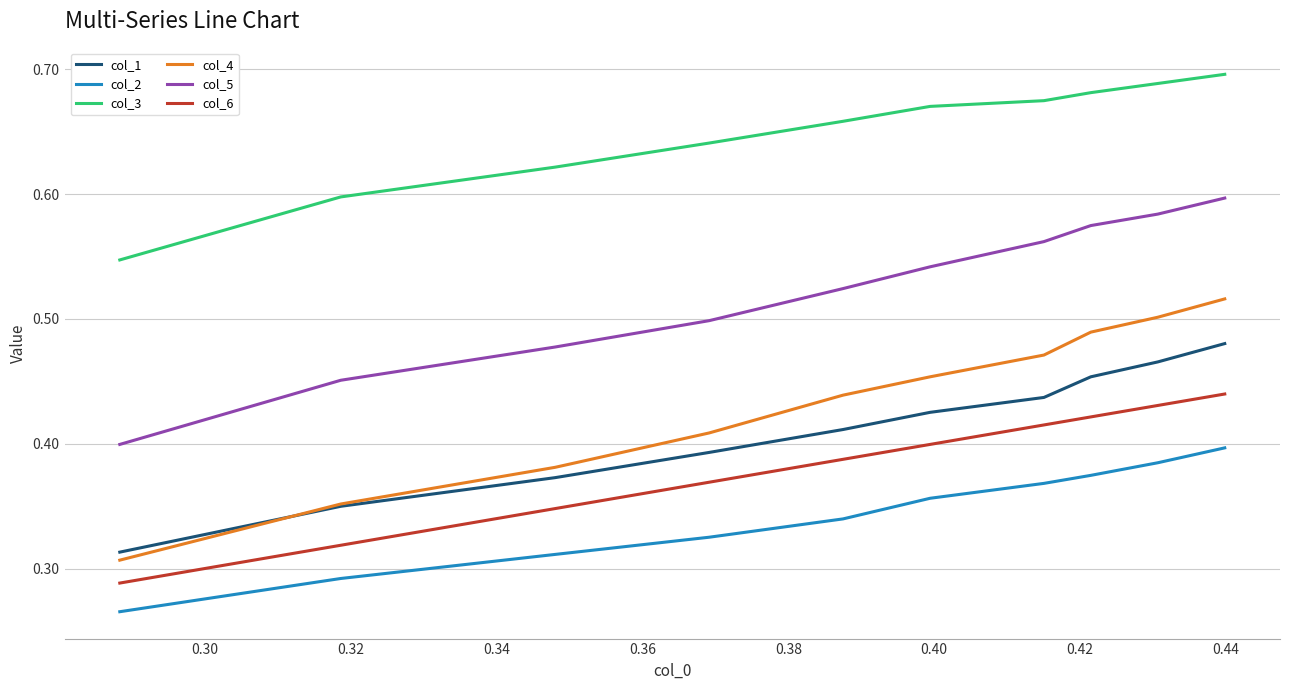

True or false: col_1 and col_5 cross at least once.

False